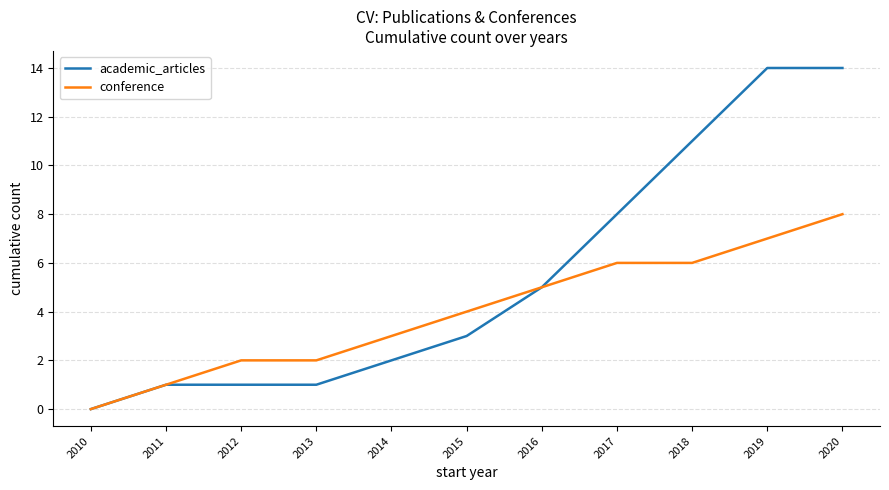

Rank the series by their maximum value, from lowest to highest.

conference, academic_articles